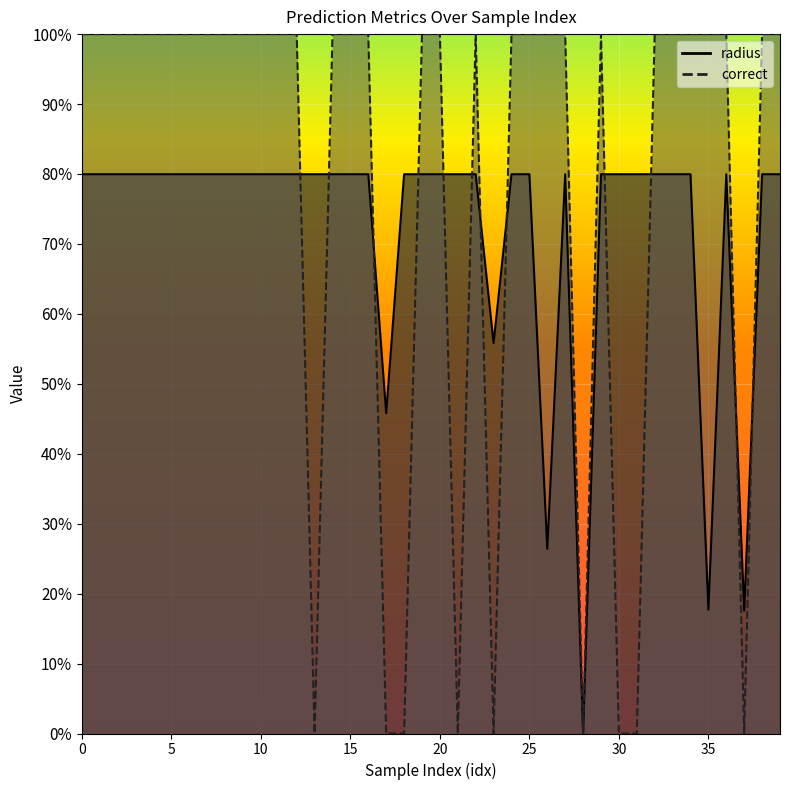

What is the difference between the highest and lowest values at 37?

0.2